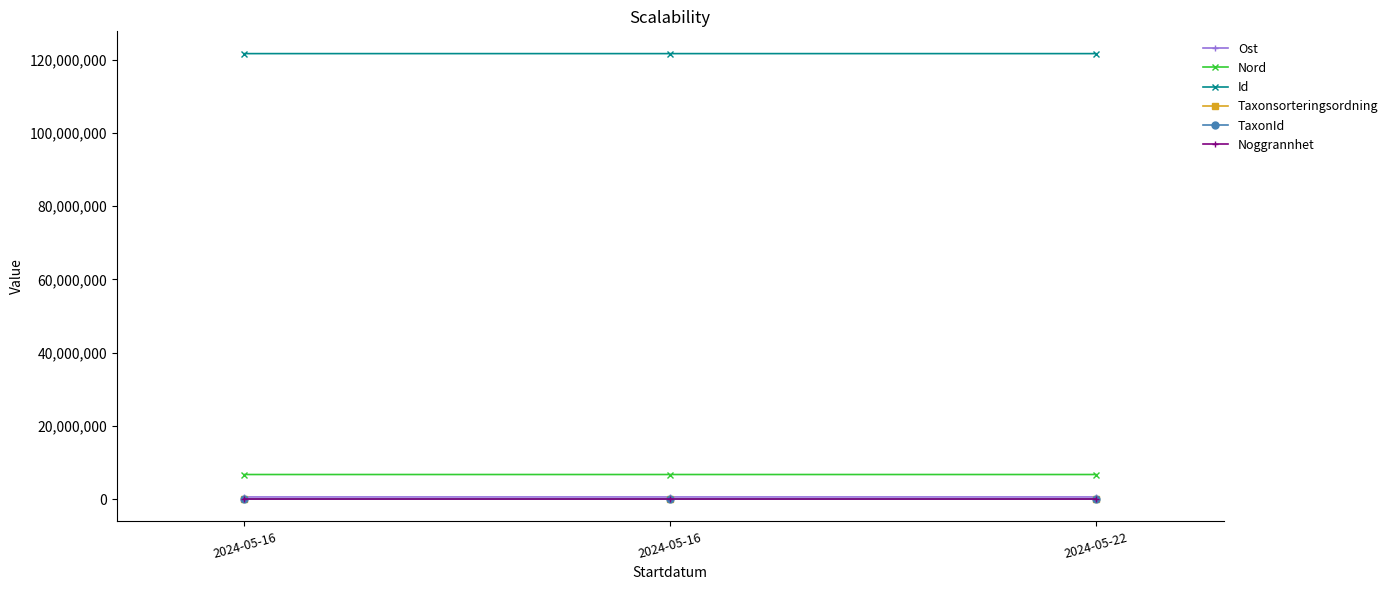

Which category has the highest value in the Id series?

2024-05-16